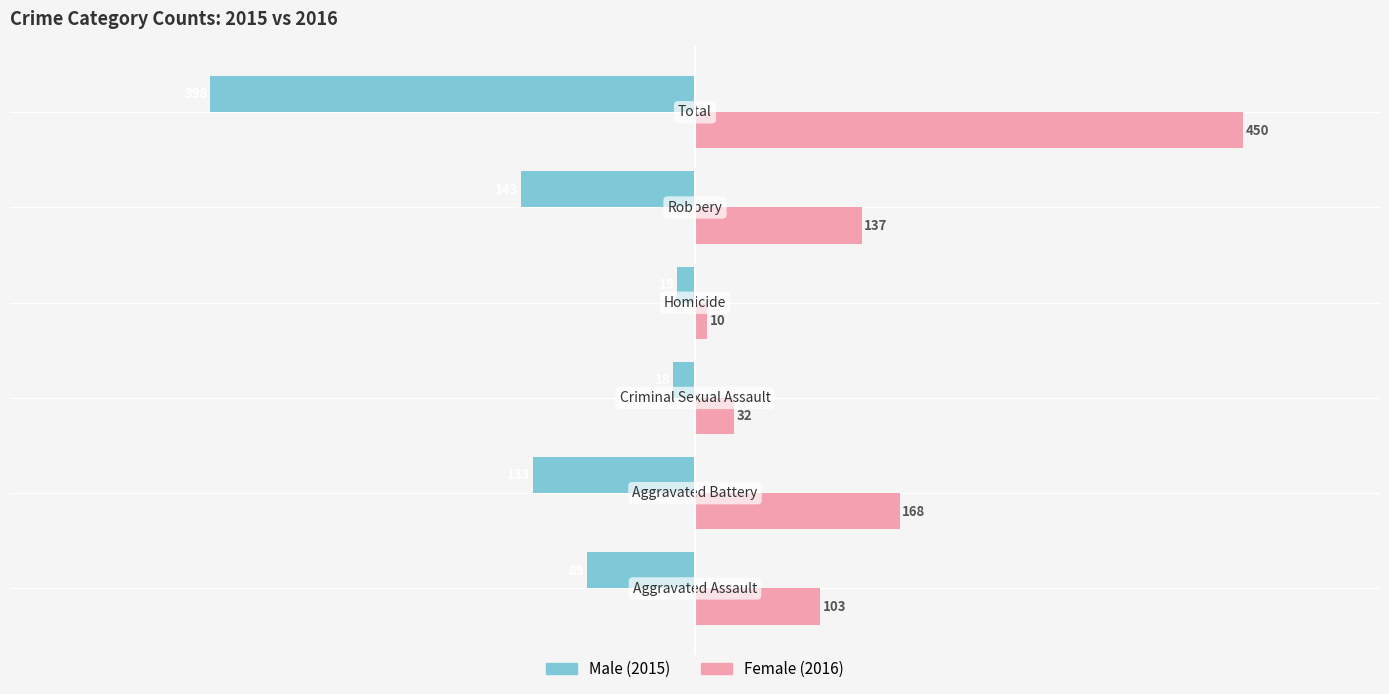

What is the minimum value shown in the chart?

-398